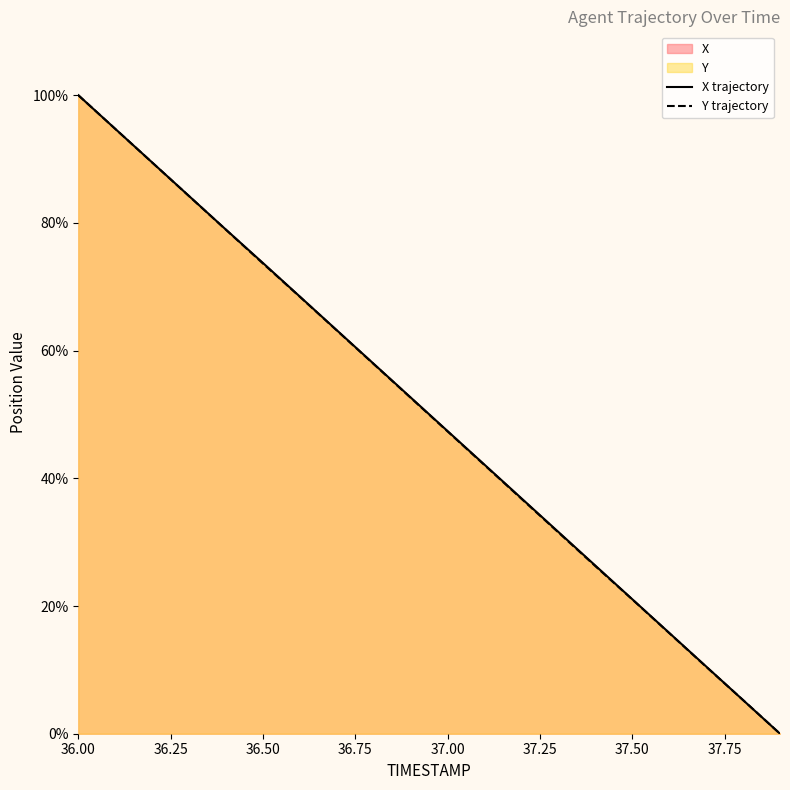

The X trajectory series shows 100.0 at 36.00. True or false?

True